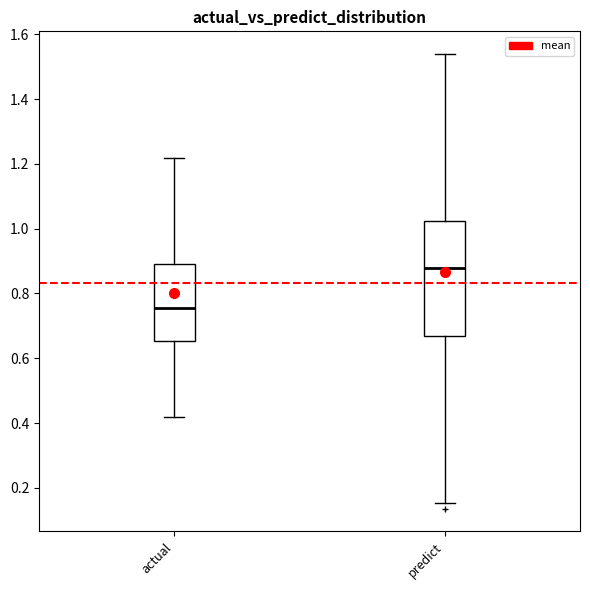

Reading left to right, transcribe this box plot: for each box, give where its median line is, the range the box spans, and where its two whiskers end, as read against the y-axis. The values are not printed on the chart, so give them approximately, as read against the axis.

actual: median 0.76, box 0.66 to 0.90, whiskers 0.42 to 1.22
predict: median 0.88, box 0.66 to 1.02, whiskers 0.16 to 1.54